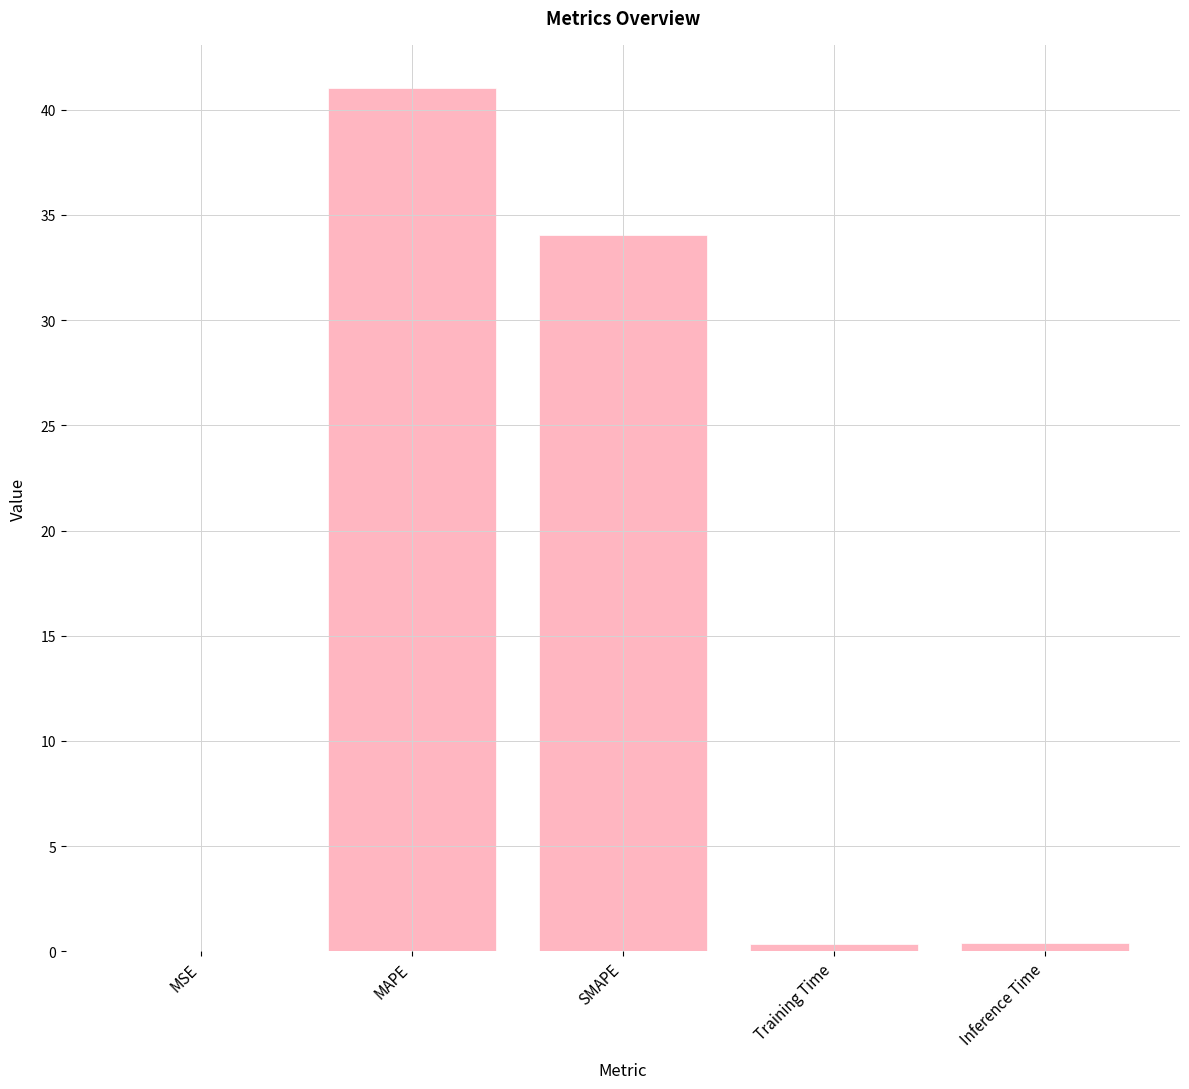

Which label corresponds to the largest value in the chart?

MAPE